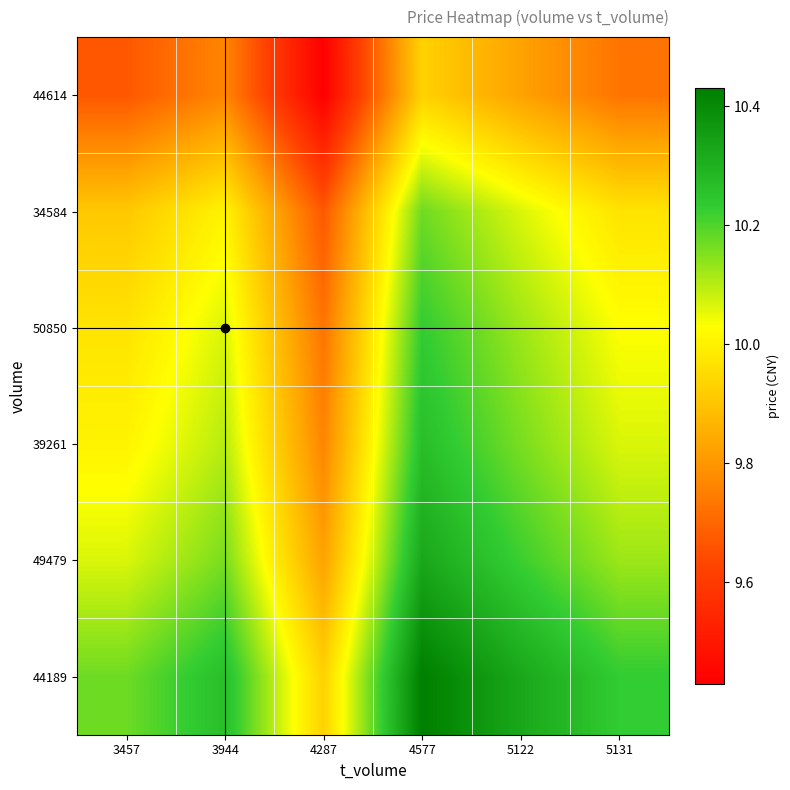

How many series are shown in this chart?

6